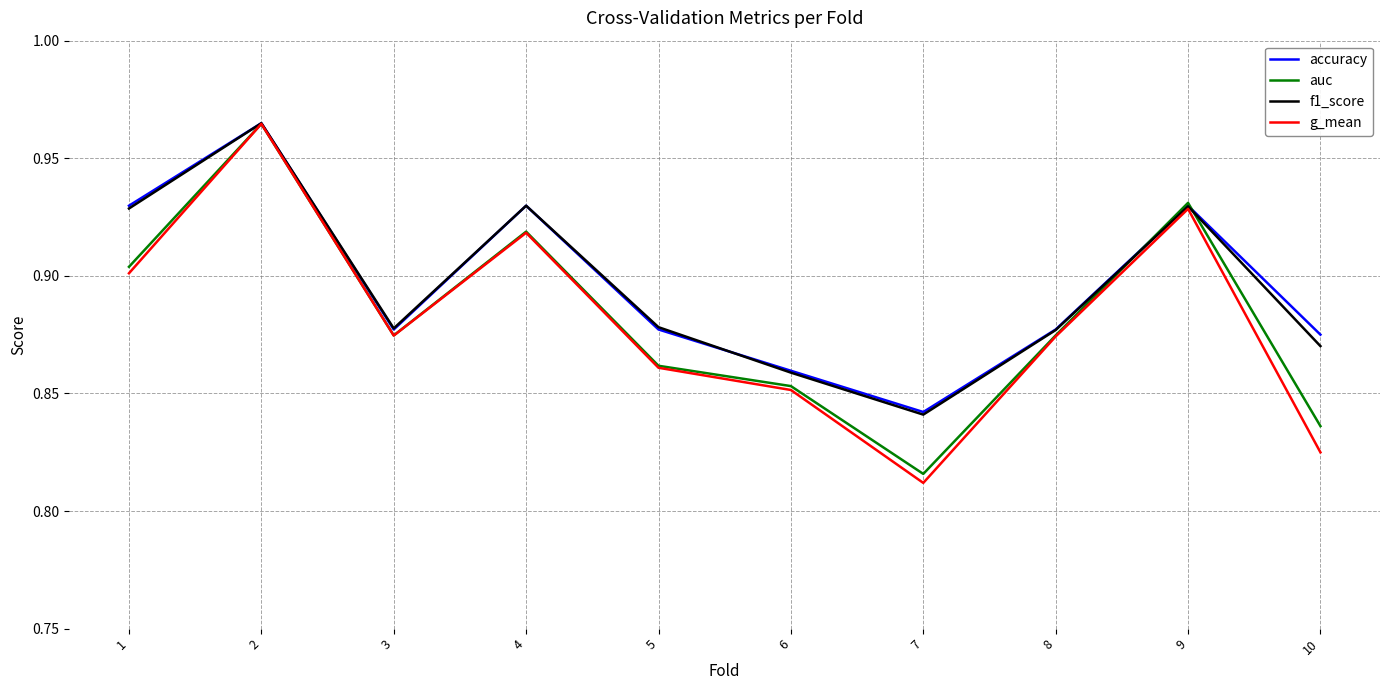

Is the value of accuracy at 10 greater than the value of auc at 10?

Yes